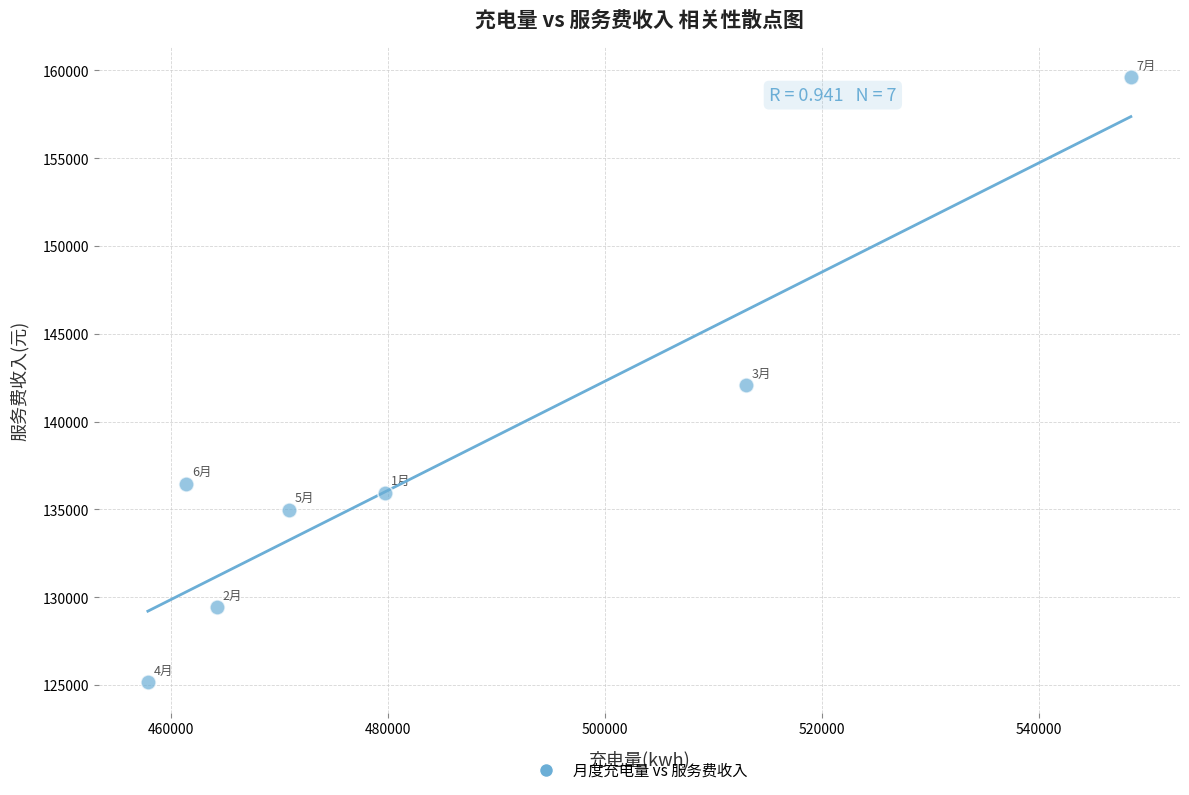

What is the average X value?

485089.8